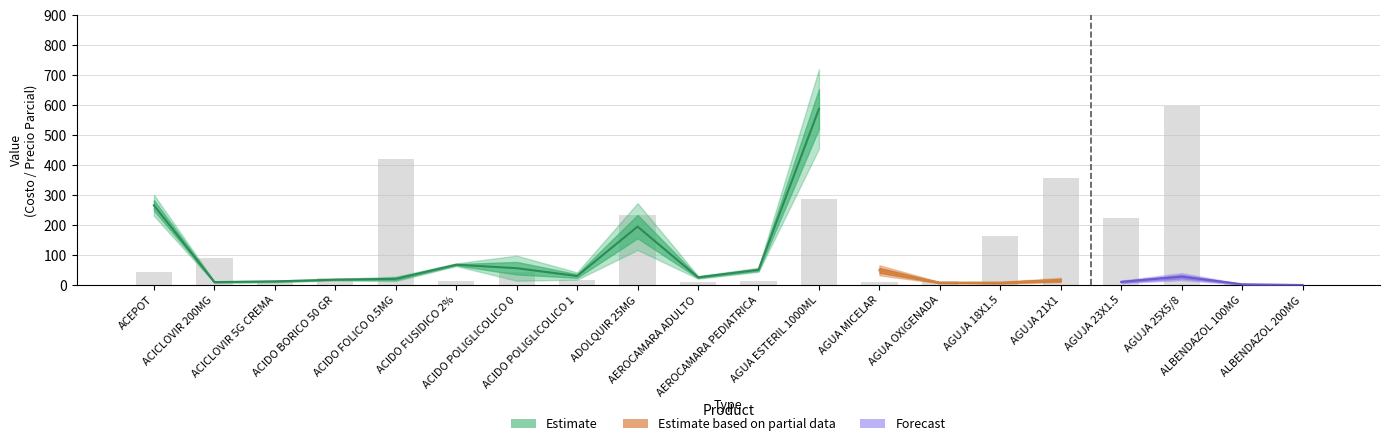

Are the bars horizontal?

No